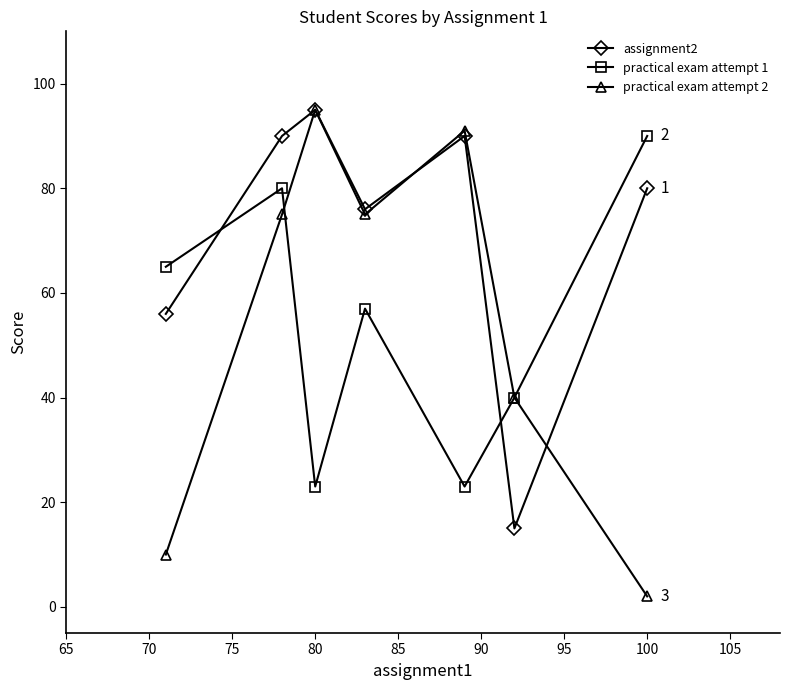

How many interior local peaks does the assignment2 series have?

2